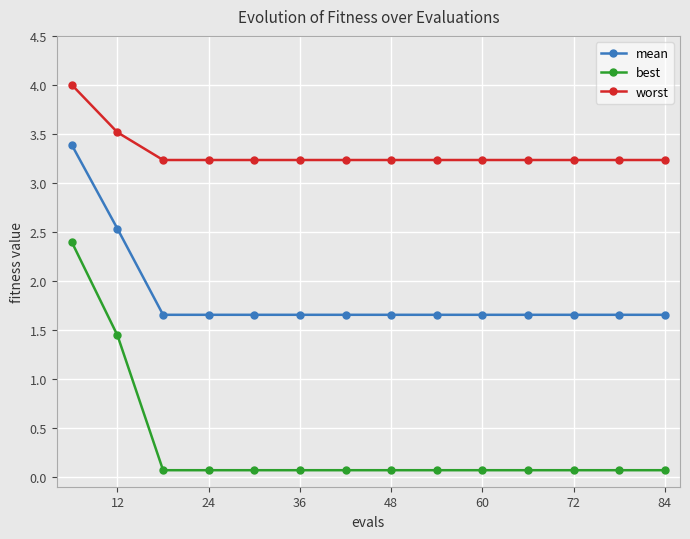

Which series has the widest spread of values?

best